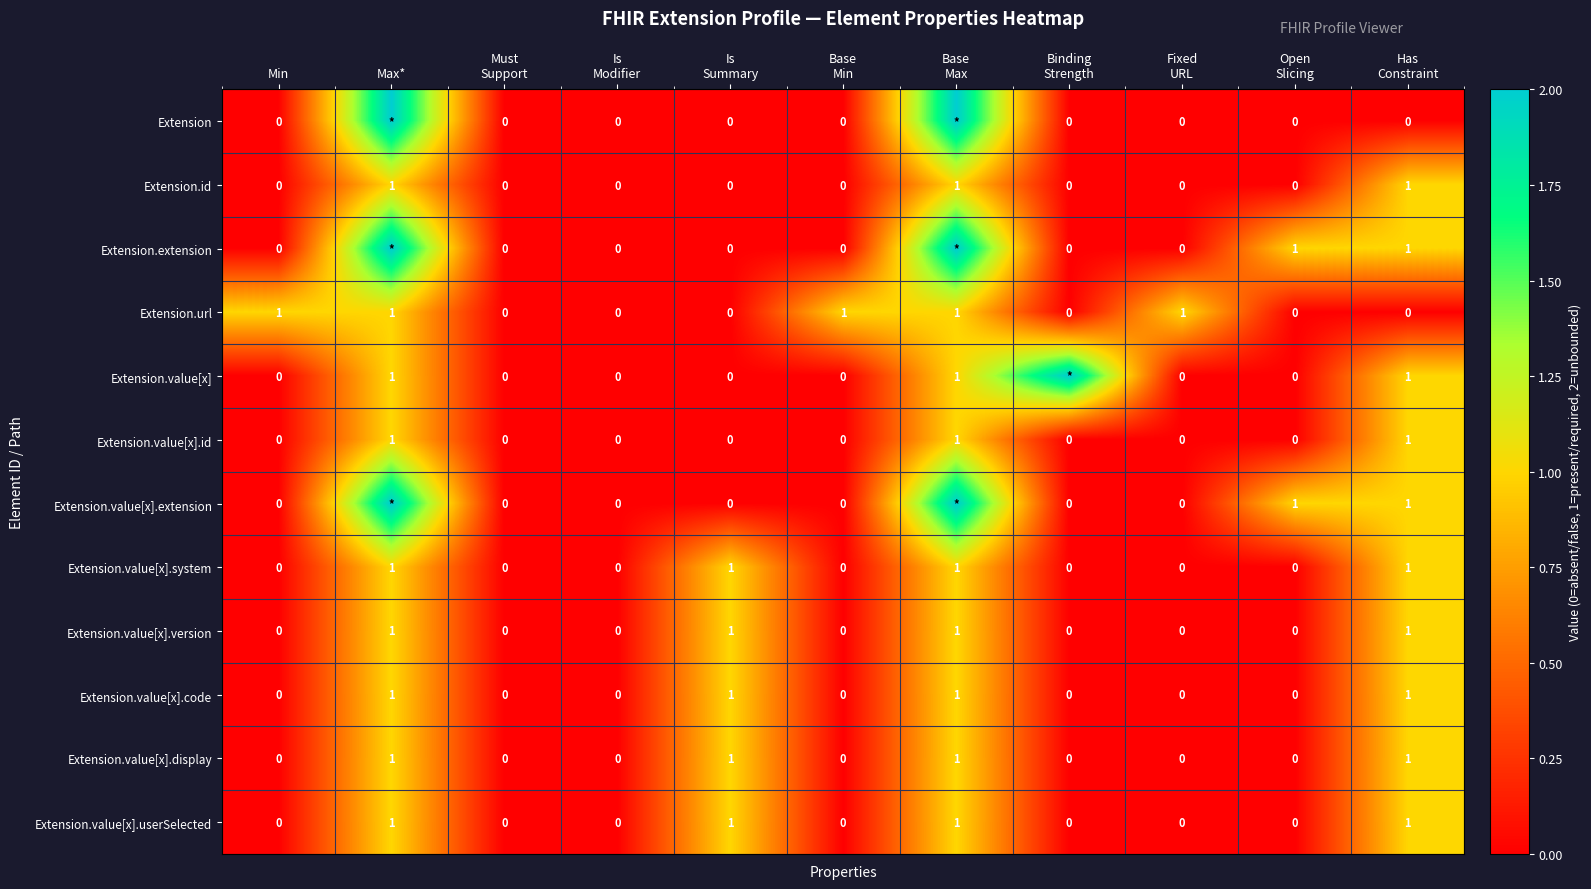

The value of Extension.value[x].userSelected at Max* is 1. True or false?

True